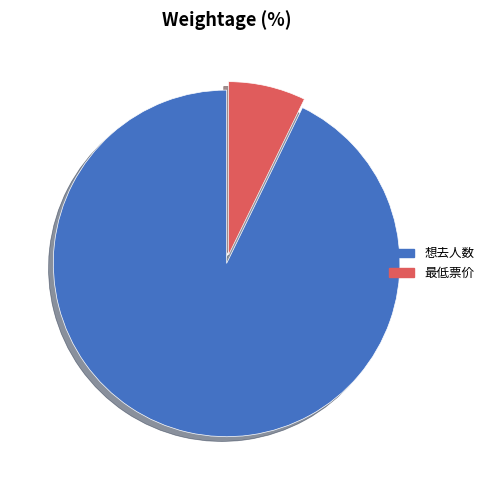

Which category has the smallest portion of the pie?

最低票价